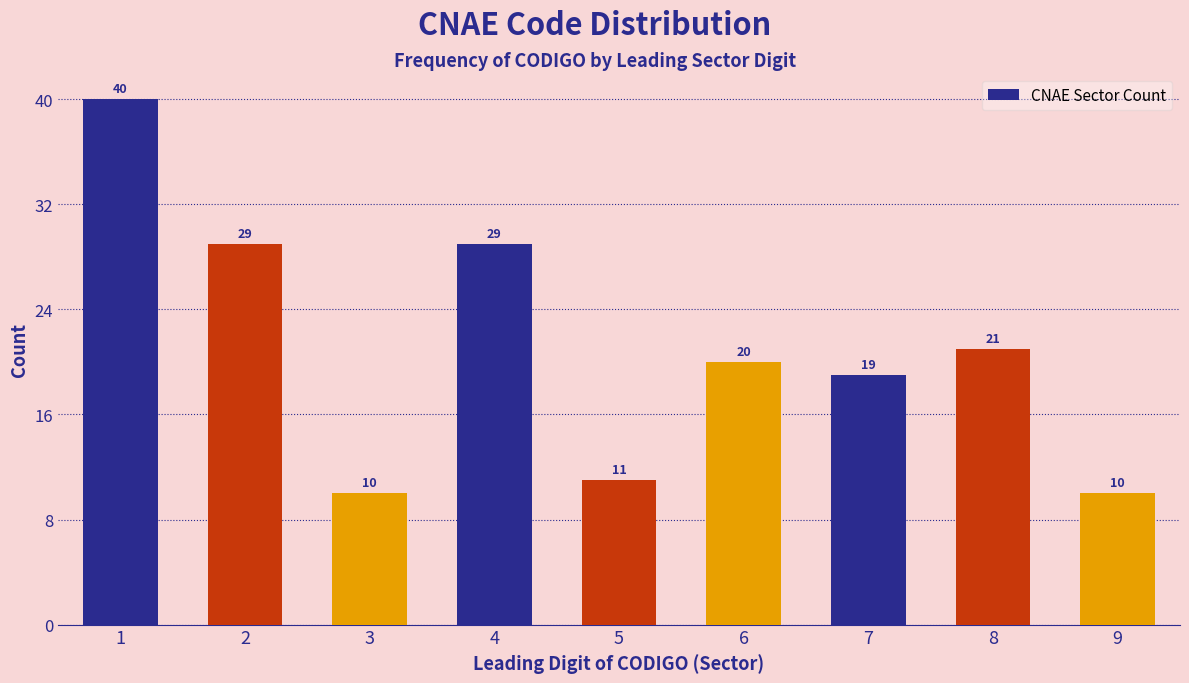

Reading right to left, transcribe all the data shown in this chart.

9=10	8=21	7=19	6=20	5=11	4=29	3=10	2=29	1=40